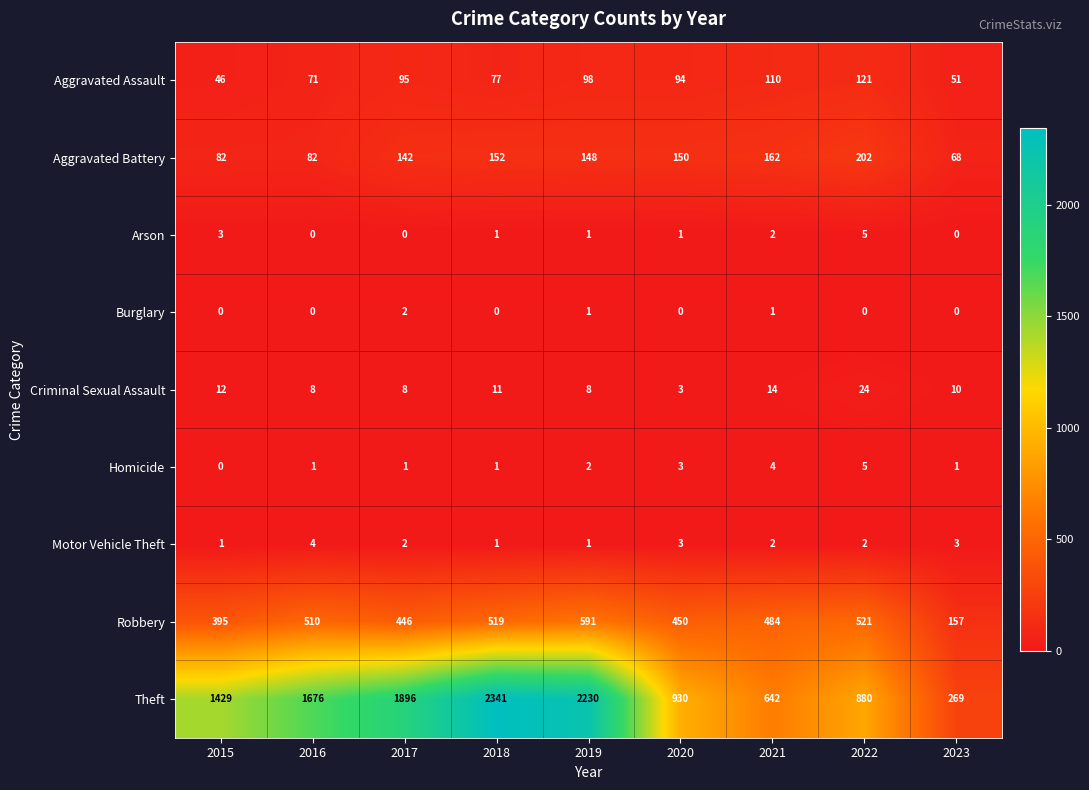

Is it true that Criminal Sexual Assault equals 7 at 2023?

False